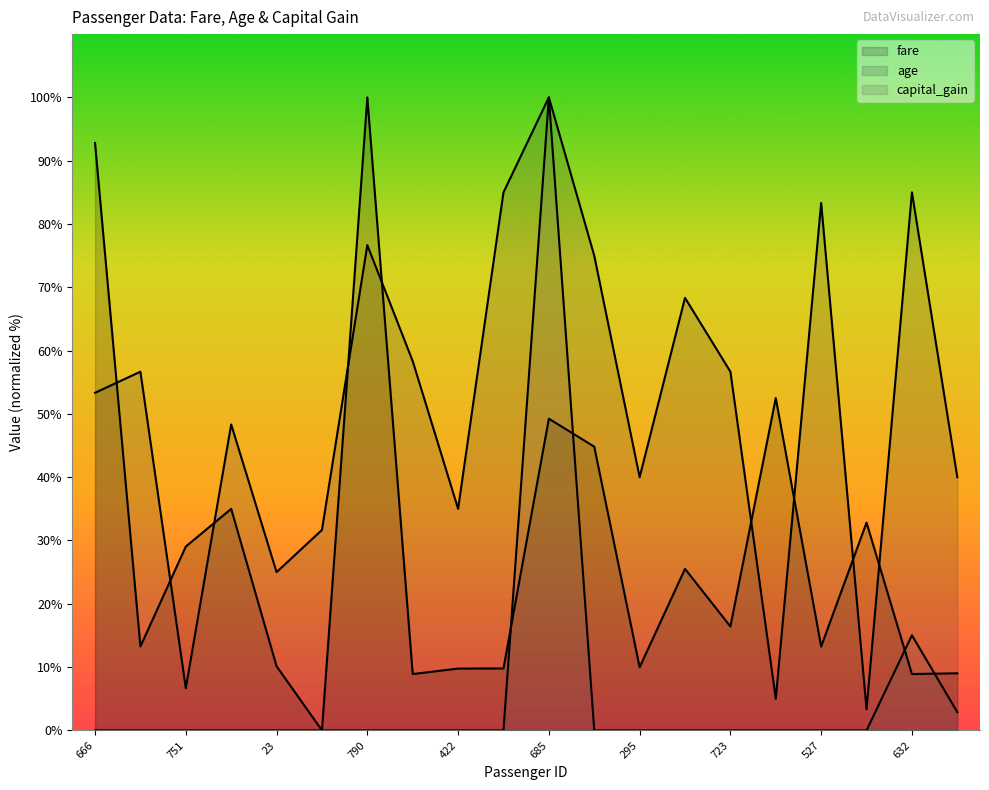

At 23, list the series in order from largest to smallest.

age (line), fare (line), capital_gain (line)